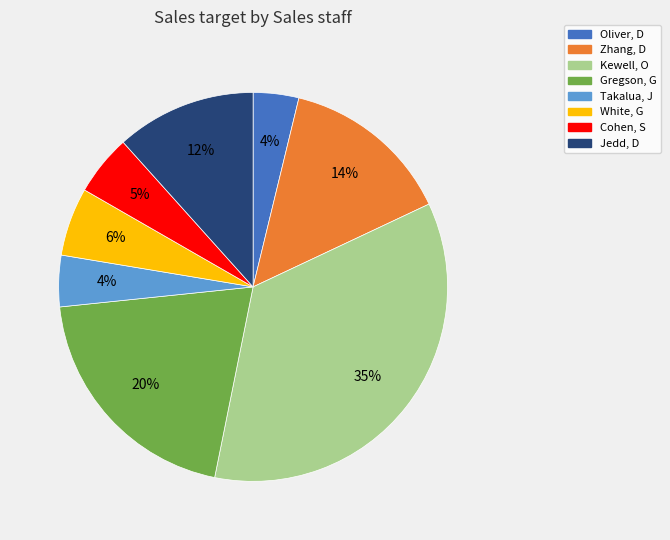

How many segments does this pie chart have?

8